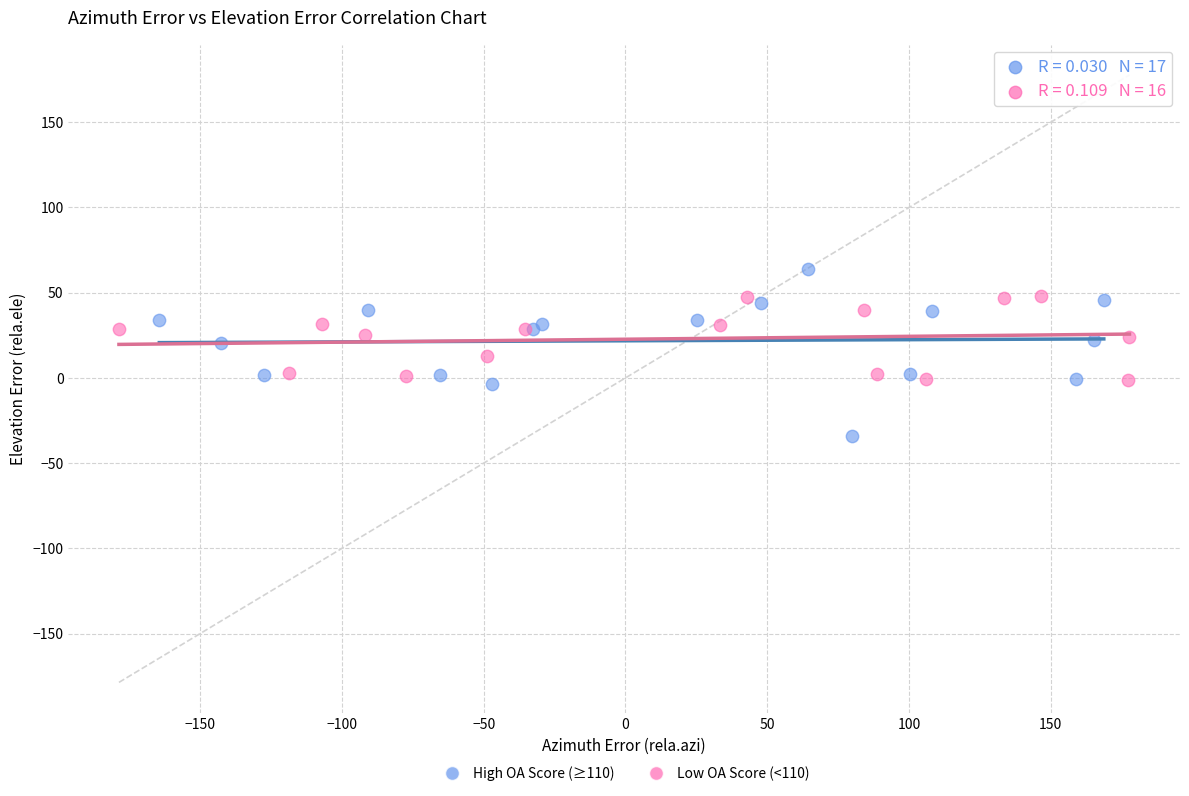

Which series reaches the maximum Y coordinate?

High OA Score (≥110)